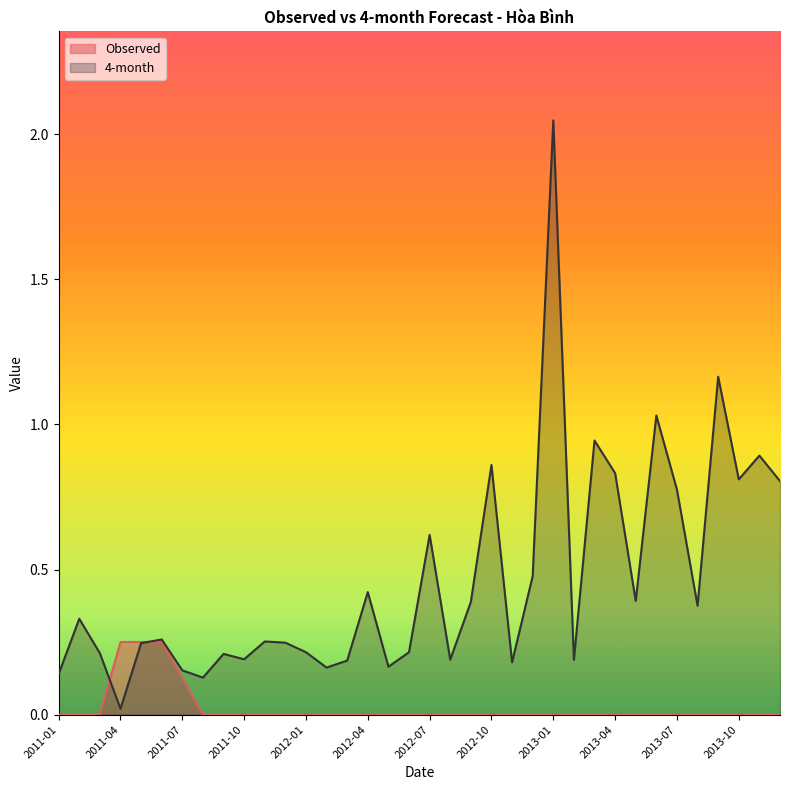

At which category does 4-month reach its first local peak?

2011-02